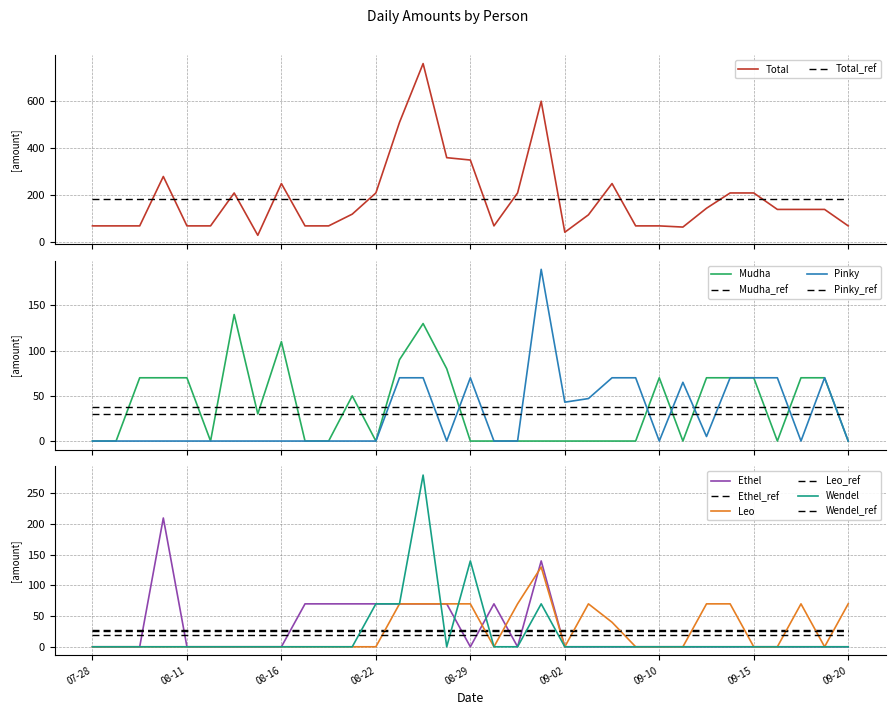

The value of Wendel at 2022-08-13 is -118. True or false?

False